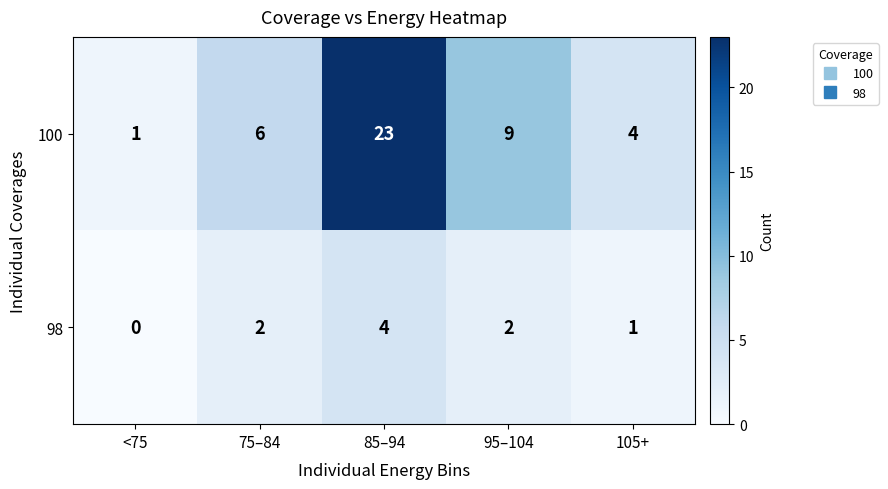

What is the difference between the maximum and minimum values in the 98 series?

4